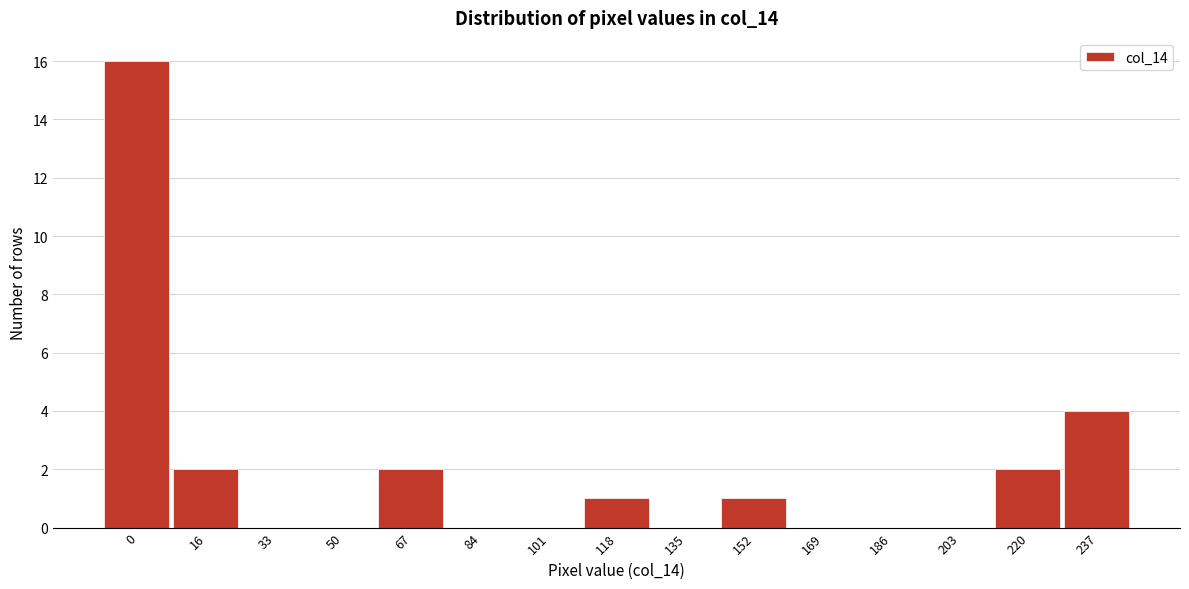

Reading left to right, list all the values displayed in this chart.

0=16	16=2	33=0	50=0	67=2	84=0	101=0	118=1	135=0	152=1	169=0	186=0	203=0	220=2	237=4